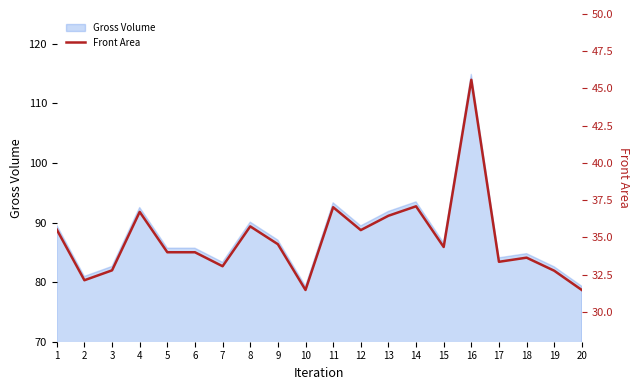

What is the approximate value at 6?

34.0